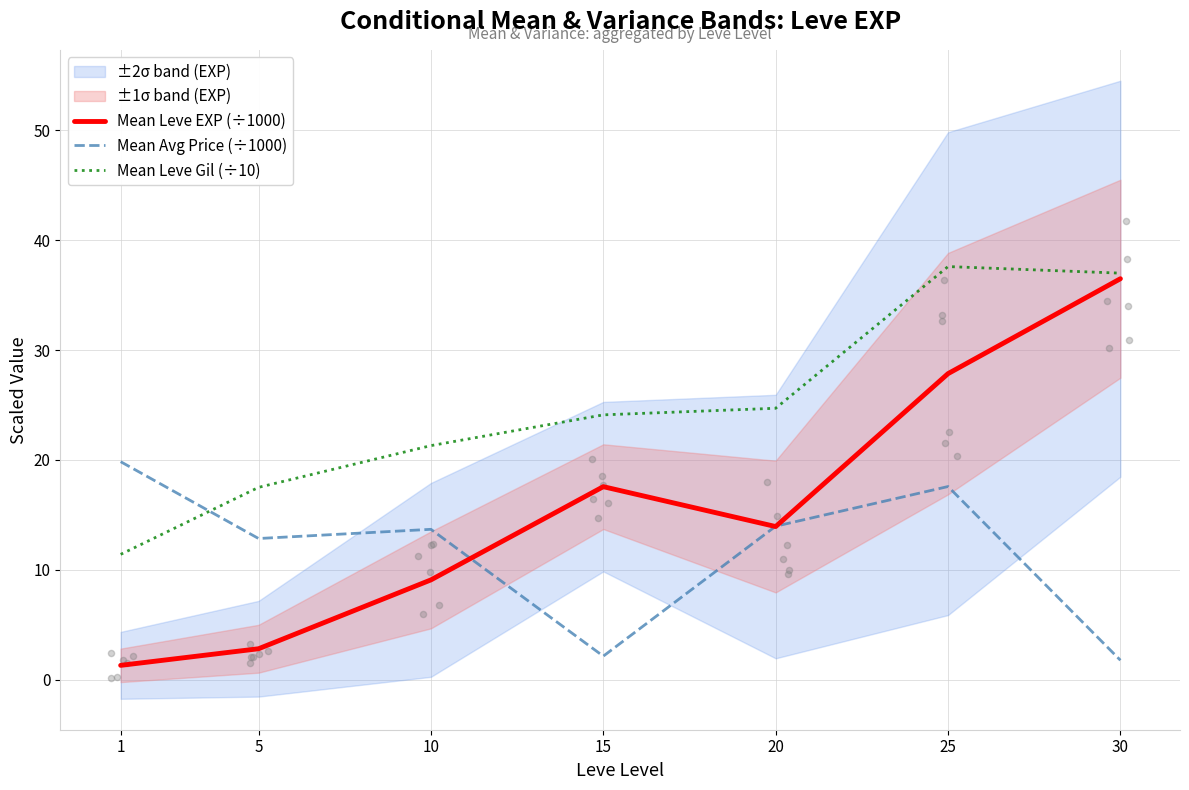

Is the value of Mean Leve EXP (÷1000) at 30 greater than the value of Mean Avg Price (÷1000) at 1?

Yes